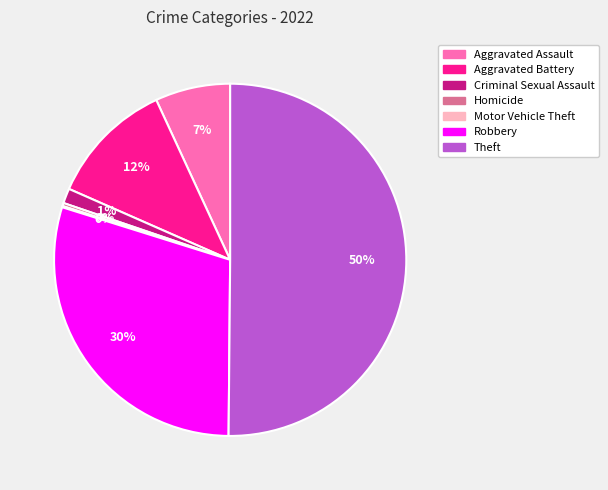

The Aggravated Assault slice represents 7% of the pie. True or false?

True